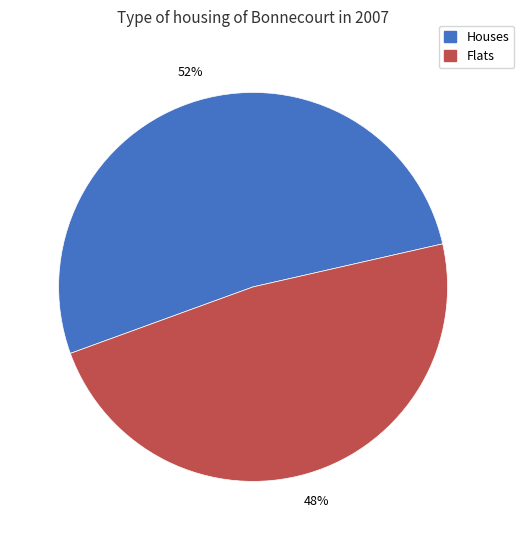

Is there a majority slice in this chart?

Yes